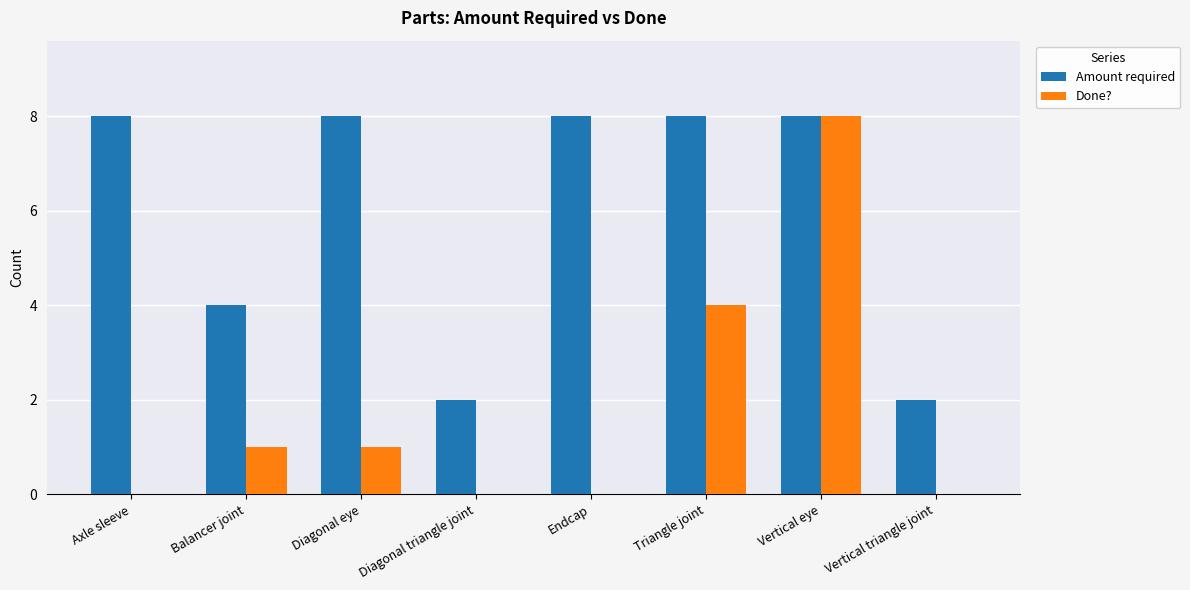

Count the number of data series in this chart.

2